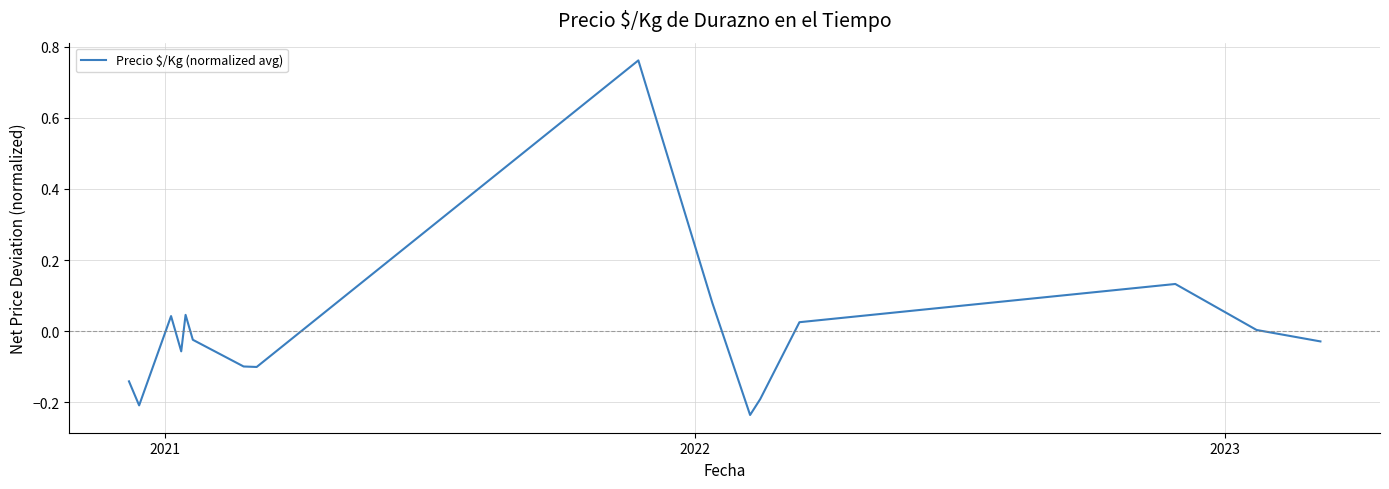

How many lines are shown in the chart?

1